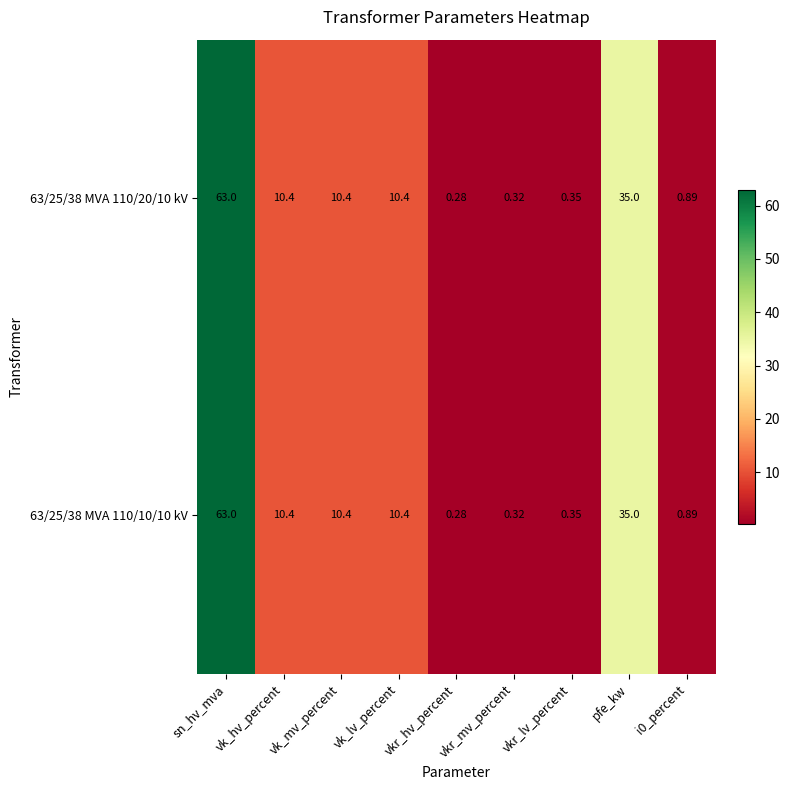

At how many categories does at least one series exceed 46?

1